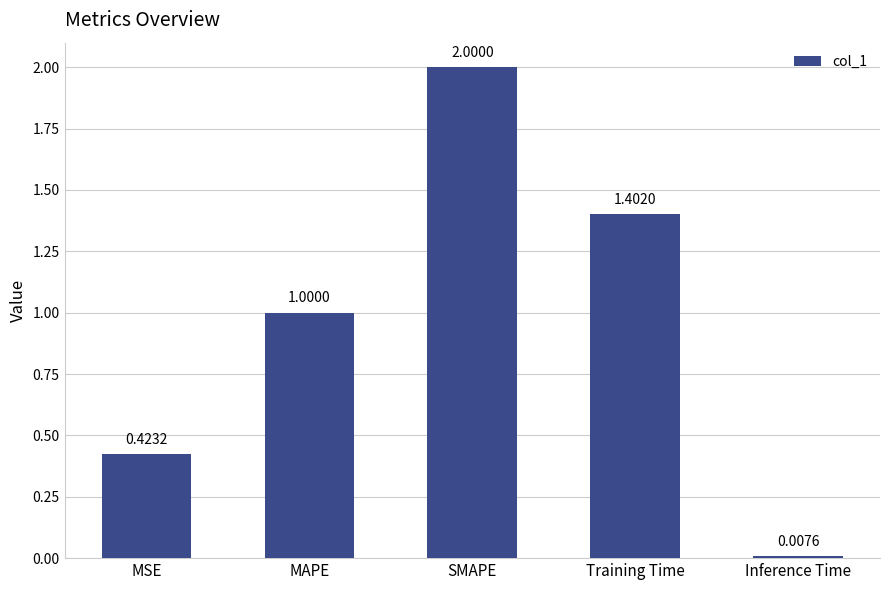

Where is the data nearest to the value 1?

MAPE